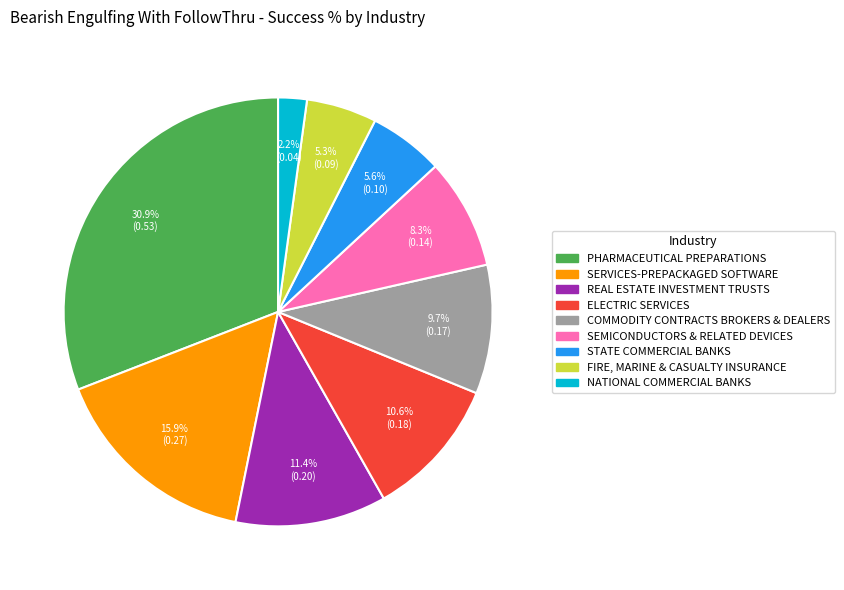

Does any single category account for the majority?

No